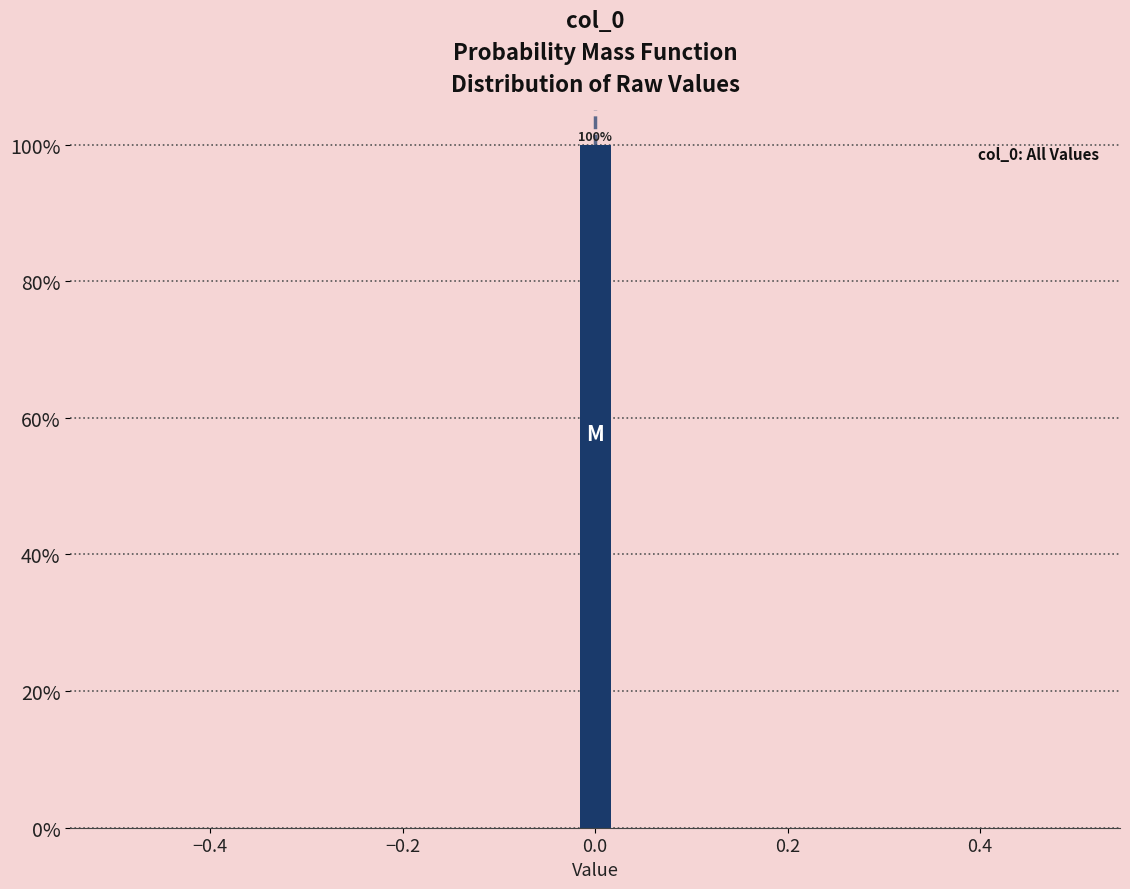

Read against the x-axis, roughly where is the centre of the tallest bar?

0.00